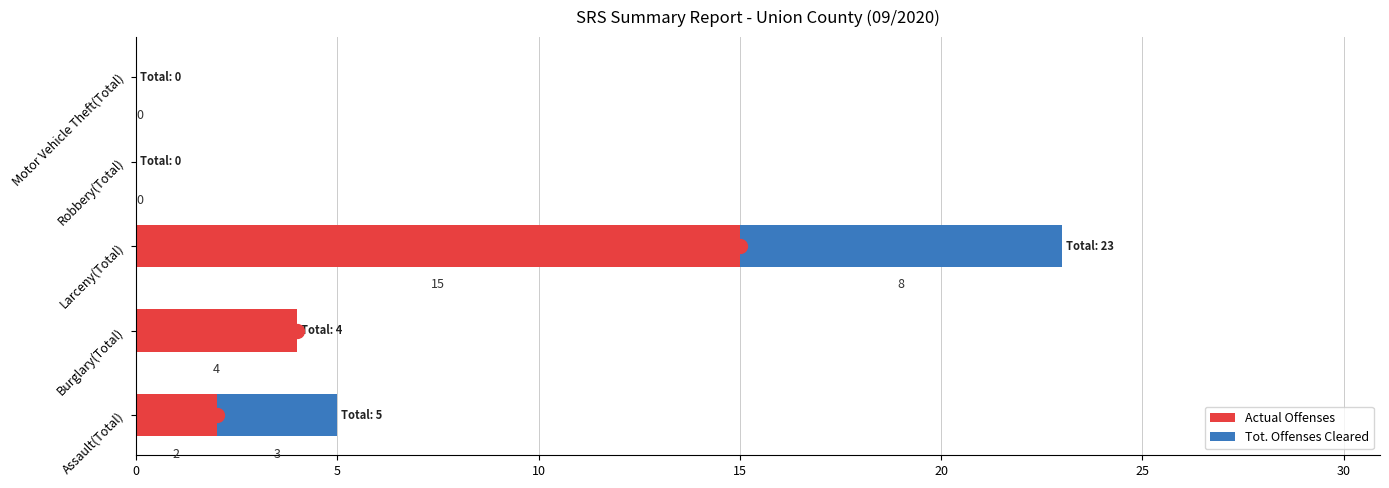

What is the maximum value for Actual Offenses?

15